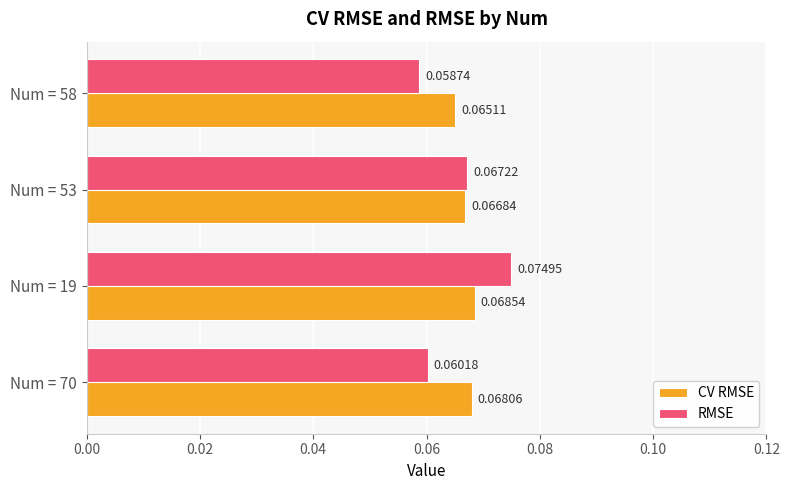

What is the sum of all RMSE values?

0.3